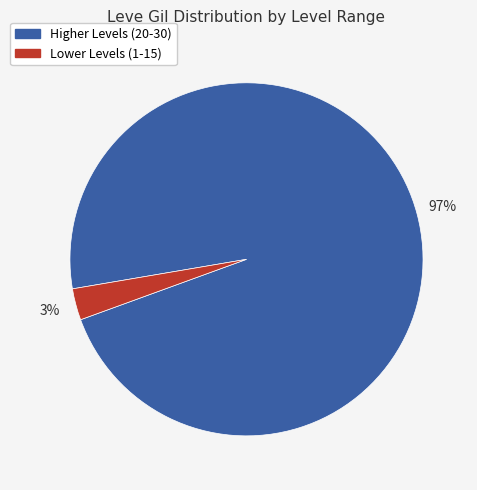

How many slices are in this pie chart?

2